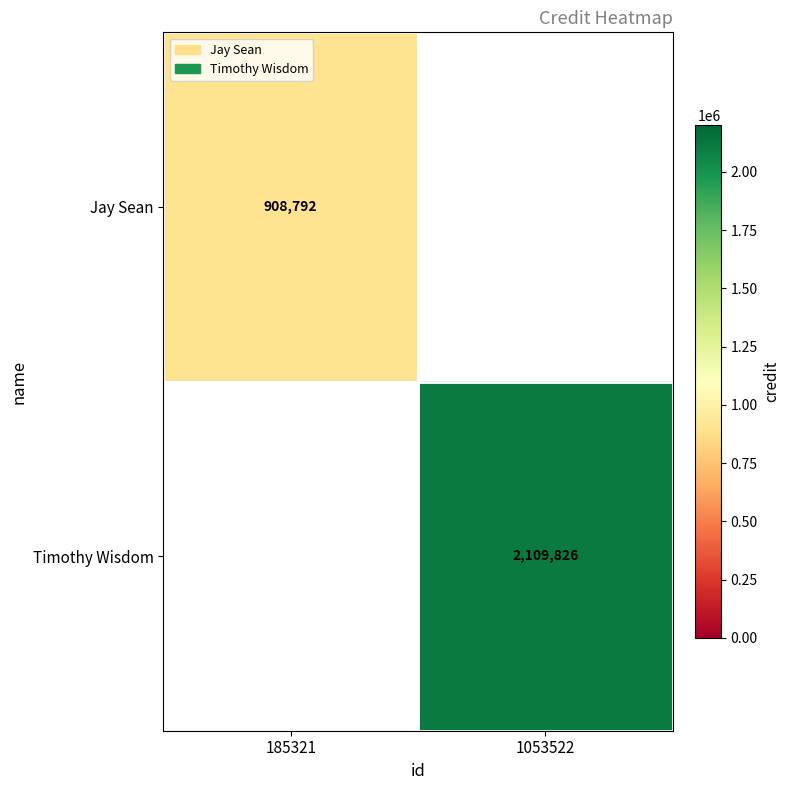

The Jay Sean series shows 534164 at 185321. True or false?

False